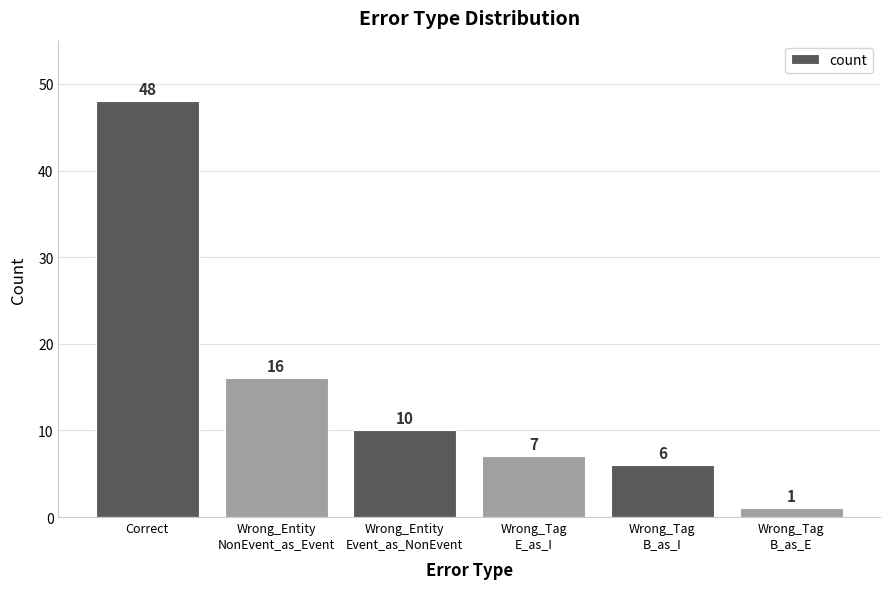

Is it true that the value at Wrong_Tag
B_as_E is 1?

True